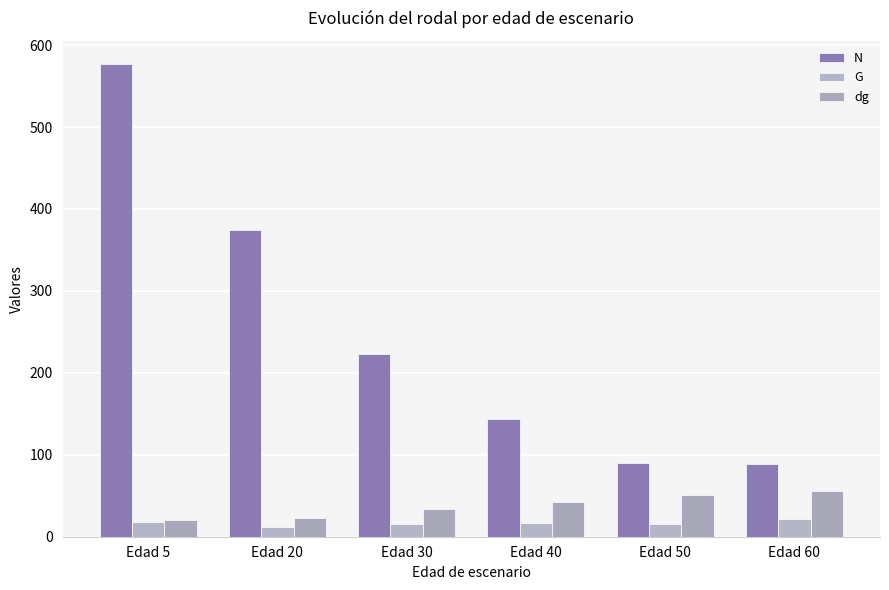

How many bars are there in each group?

3